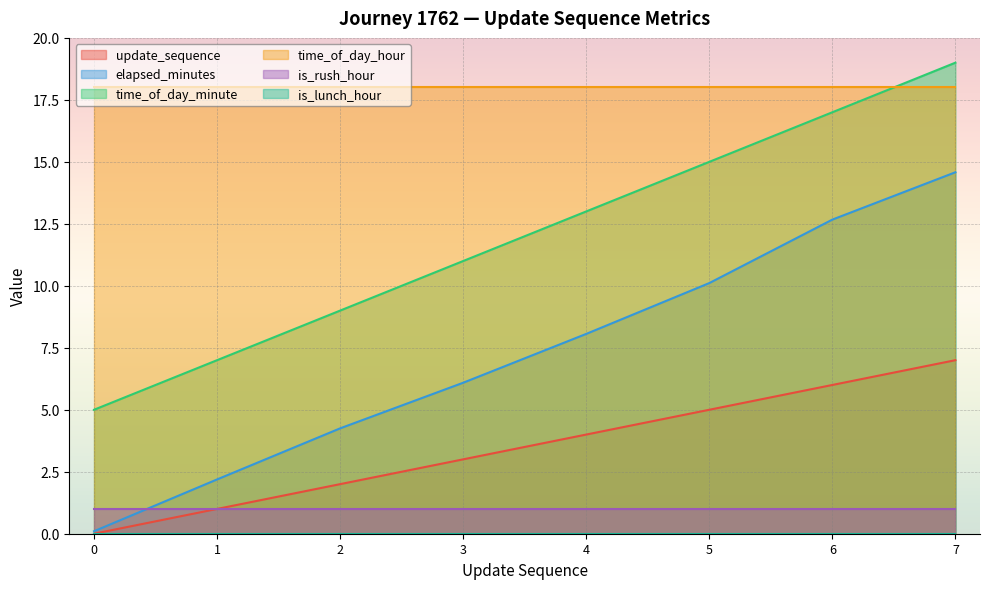

At which category is the sum across all series the highest?

7